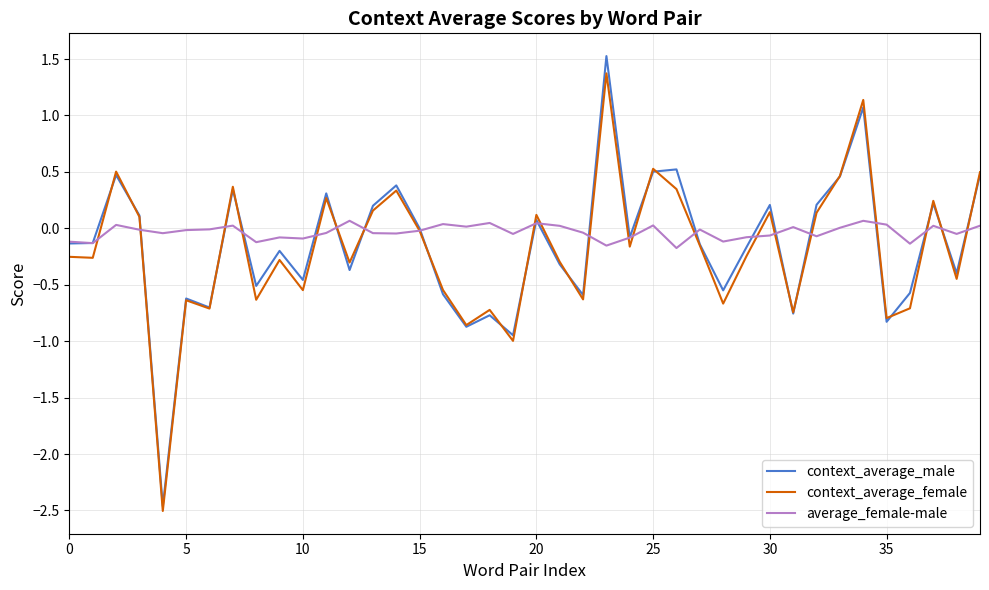

What is the highest value of the context_average_male series?

1.5